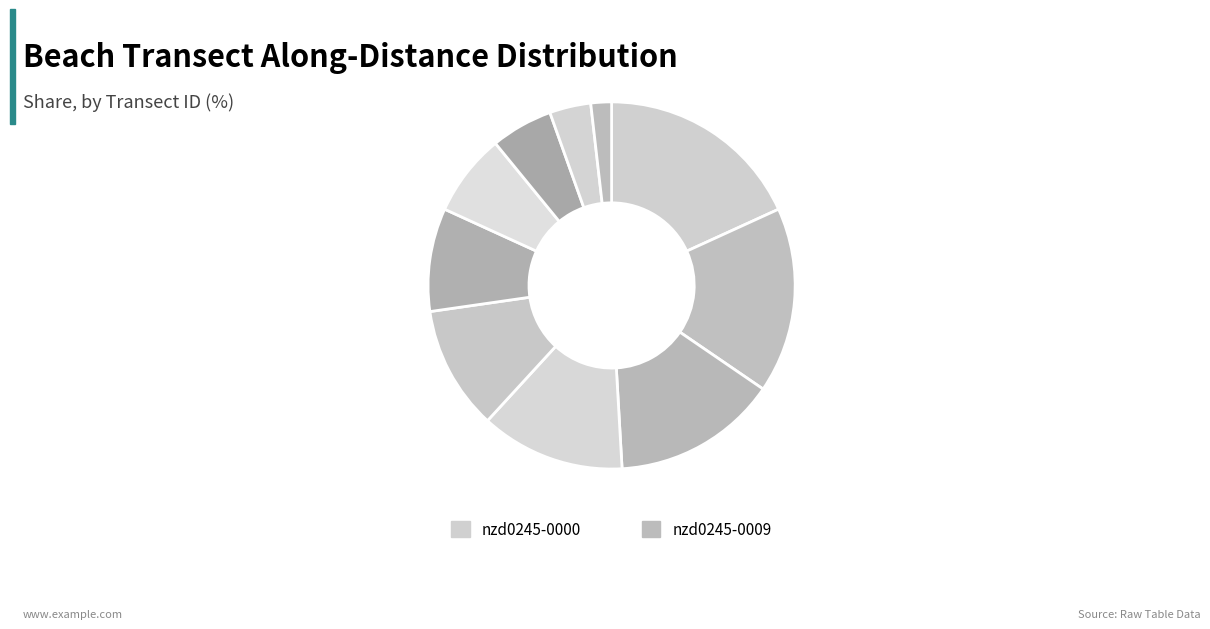

To the nearest percent, what is the average slice percentage?

9%